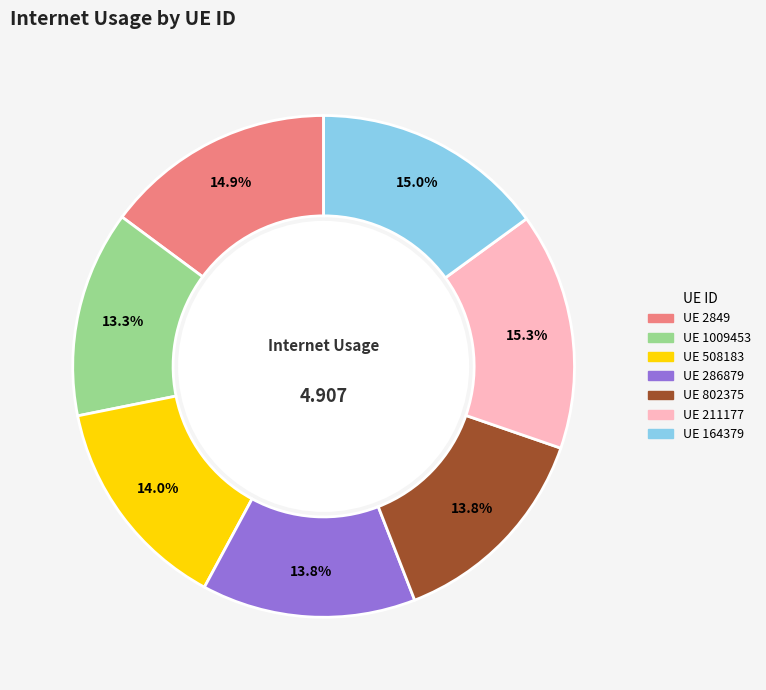

Is there any slice that represents more than half of the pie?

No